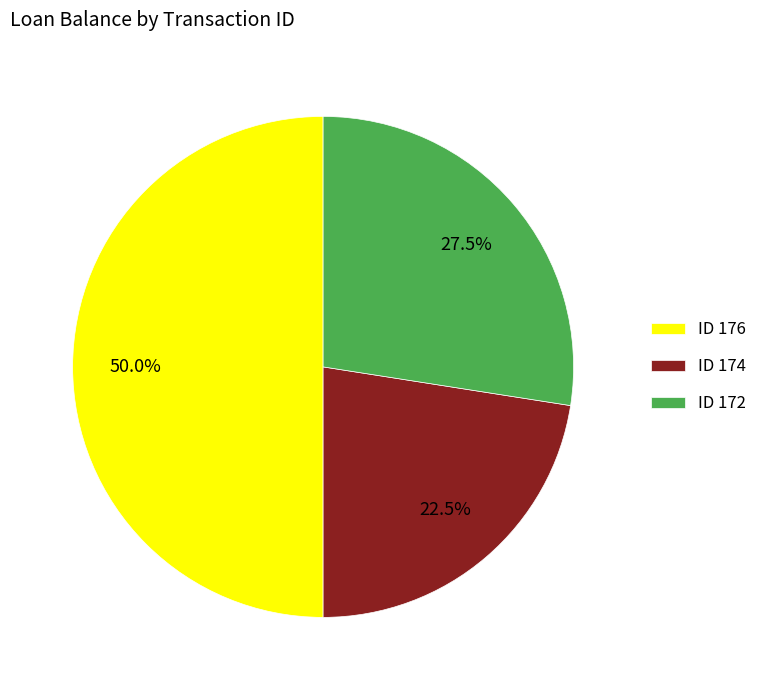

Count the number of slices in the pie.

3